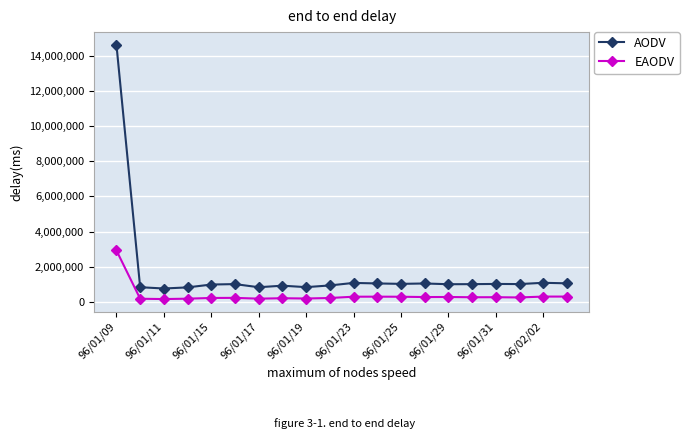

True or false: EAODV and AODV cross at least once.

False